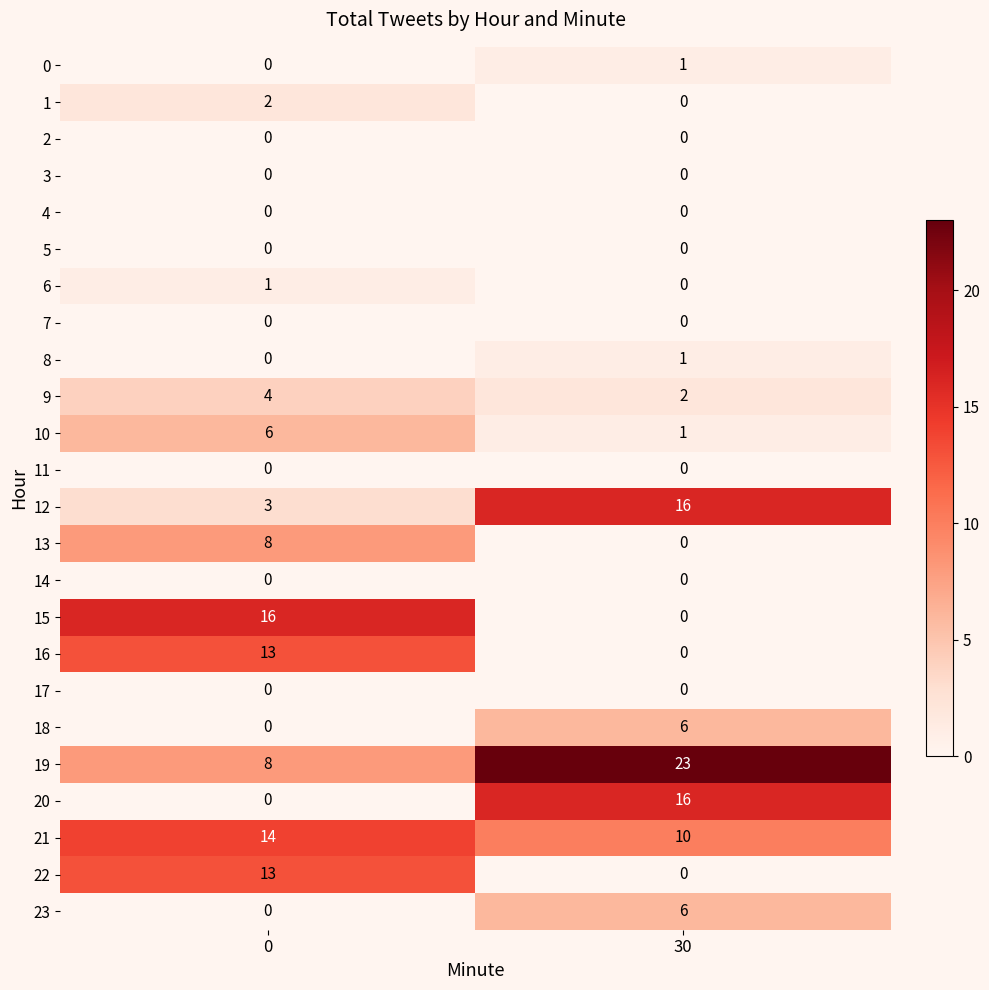

What is the difference between the highest and lowest values at 30?

23